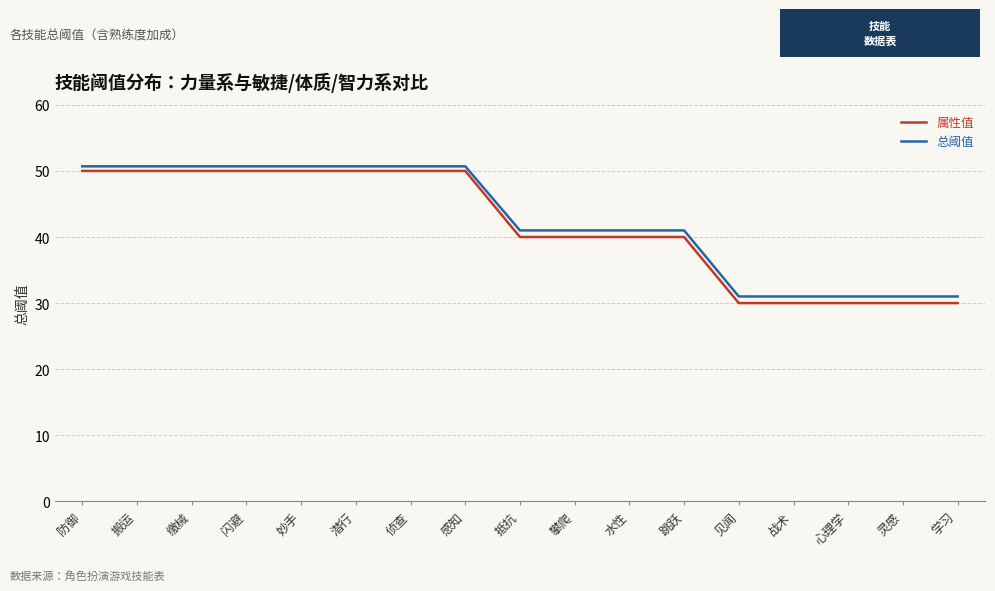

At how many categories does at least one series exceed 40?

12